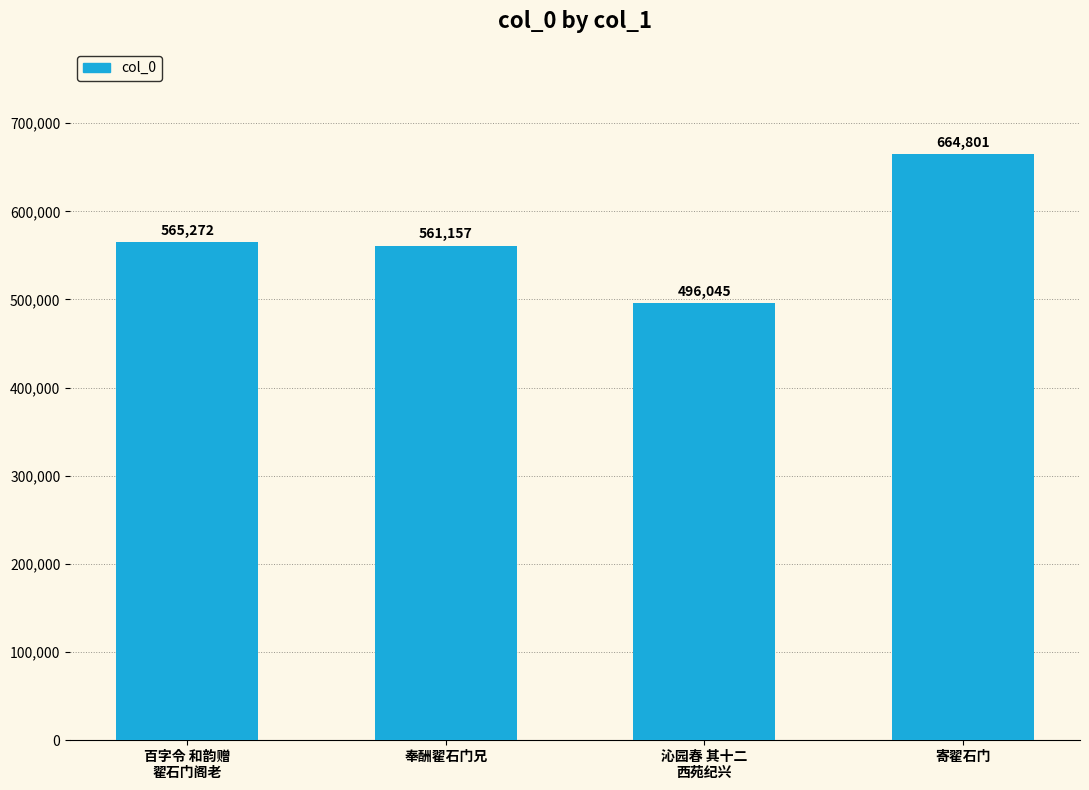

Which category has the lowest value across all series?

沁园春 其十二
西苑纪兴